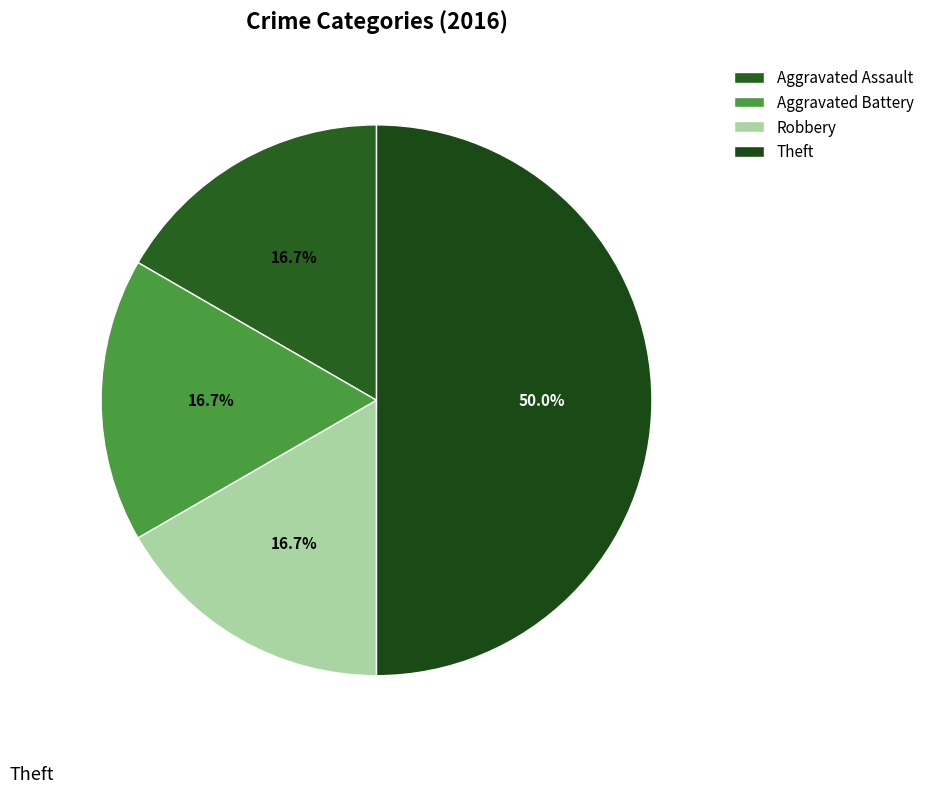

What percentage is the Aggravated Battery slice, to the nearest percent?

17%